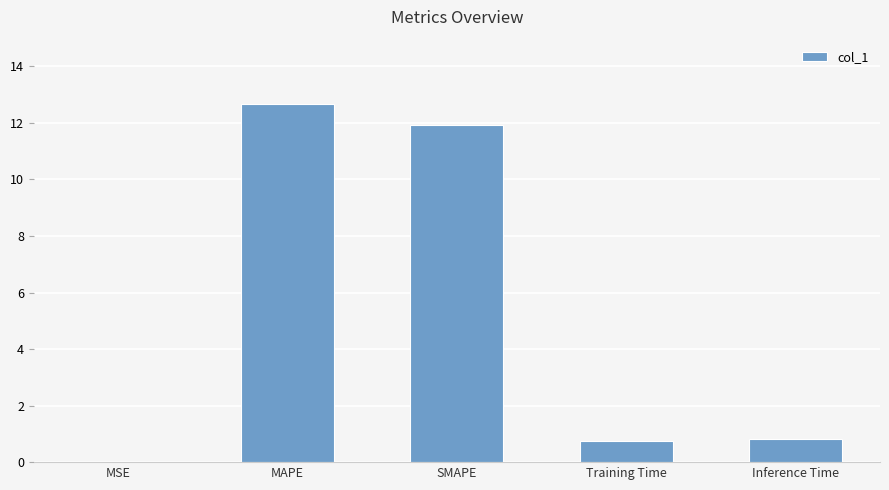

What is the approximate value at SMAPE?

11.9